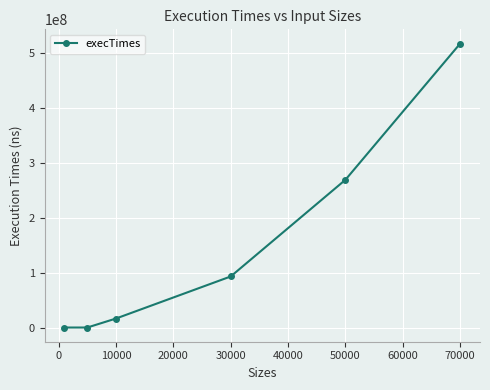

What is the difference between the maximum and minimum values?

516851200